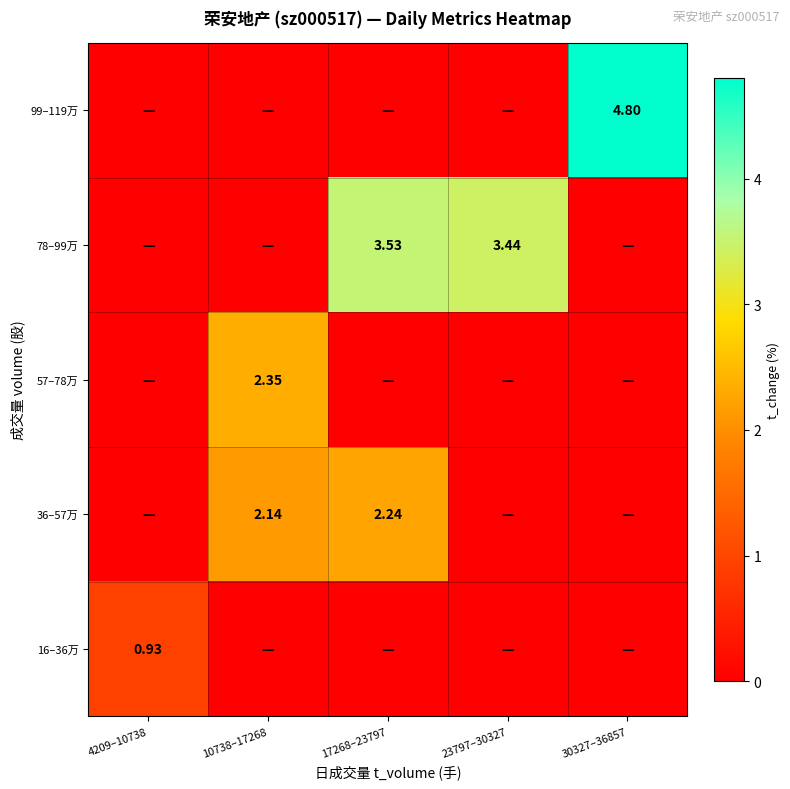

Which category has the highest value across all series?

30327–36857